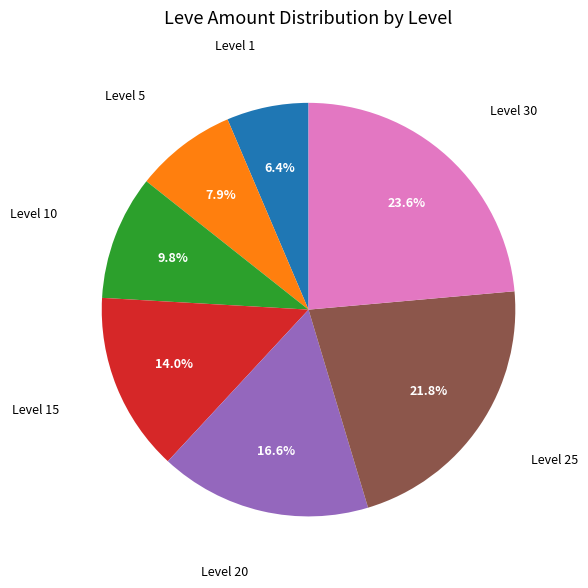

Is there a majority slice in this chart?

No